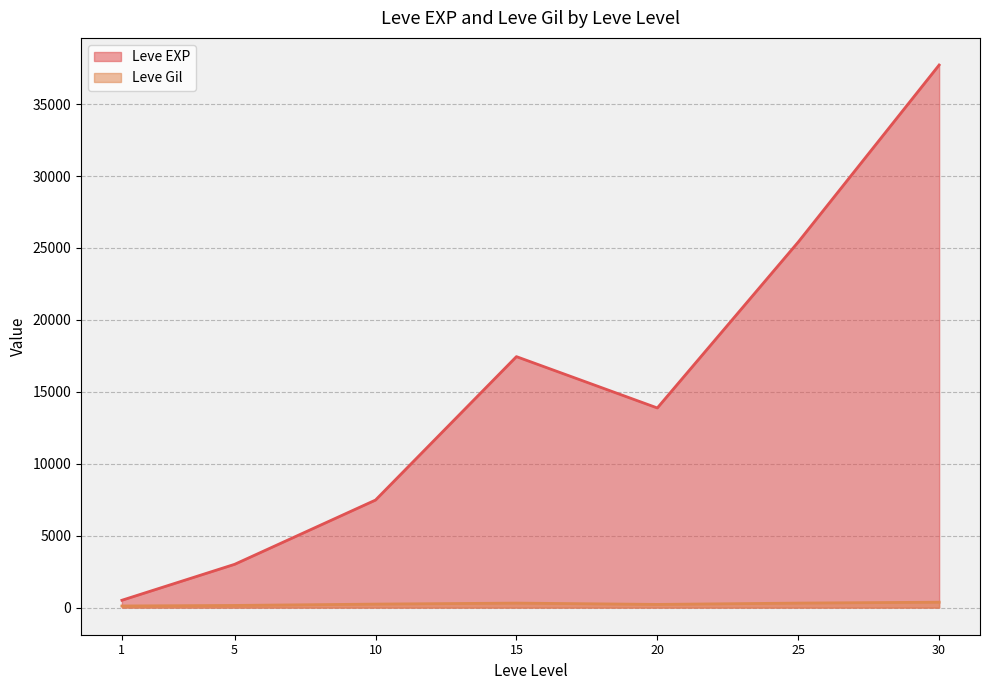

True or false: Leve Gil has a value of 168 at 1.

False